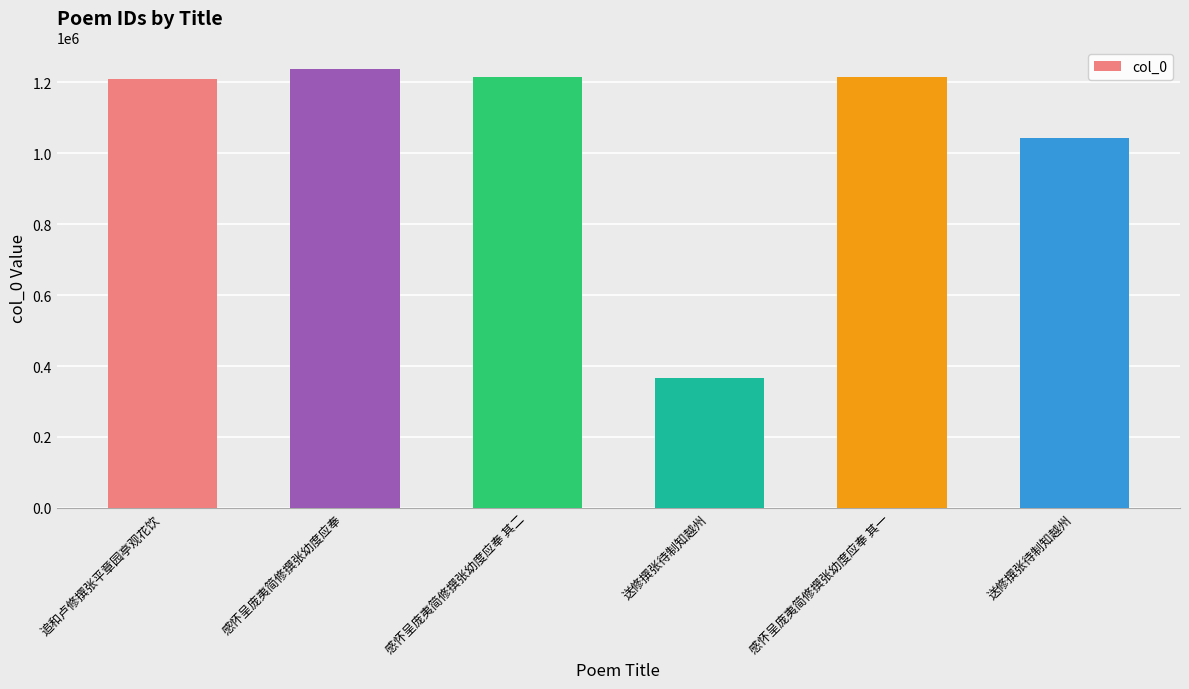

List the labels in order of value, largest first.

感怀呈庞夷简修撰张幼度应奉, 感怀呈庞夷简修撰张幼度应奉 其二, 感怀呈庞夷简修撰张幼度应奉 其一, 追和卢修撰张平章园亭观花饮, 送修撰张待制知越州, 送修撰张待制知越州